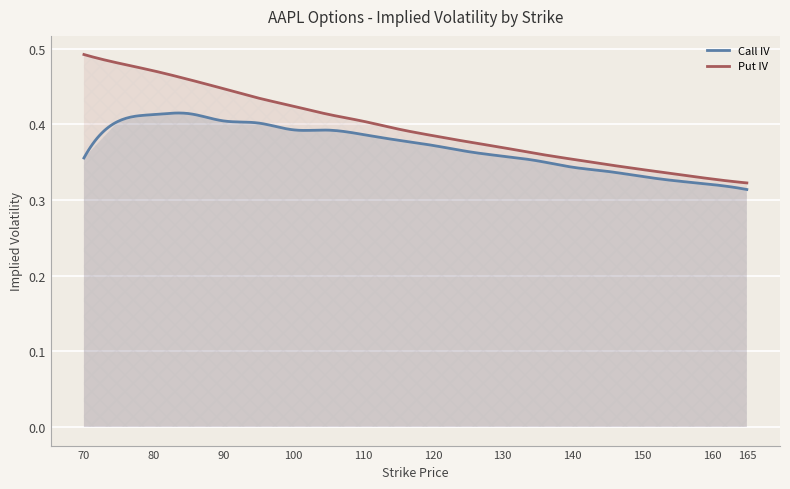

True or false: Call IV and Put IV intersect in this chart.

False